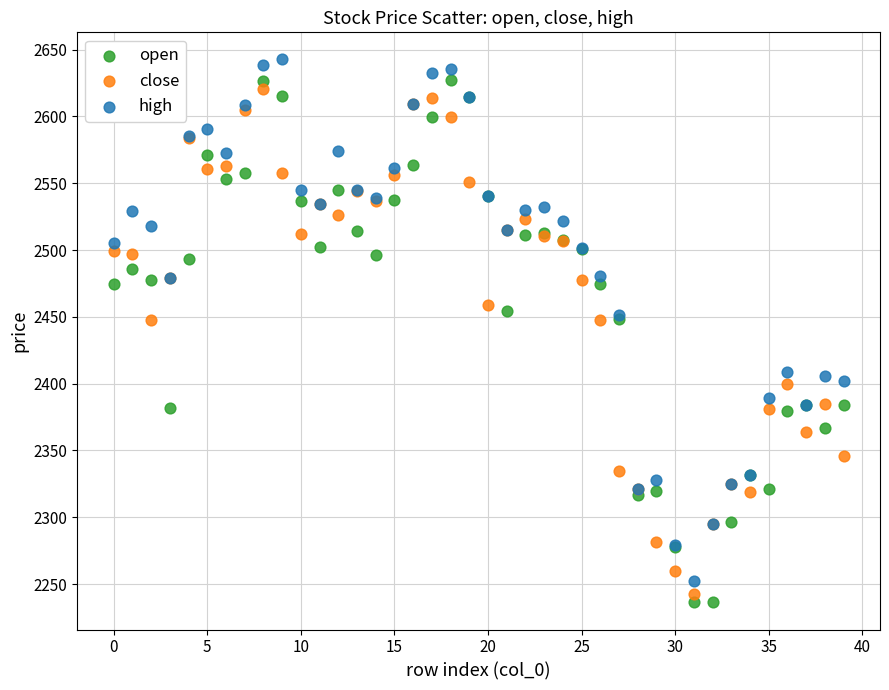

What are all the series names shown in the legend?

open, close, high